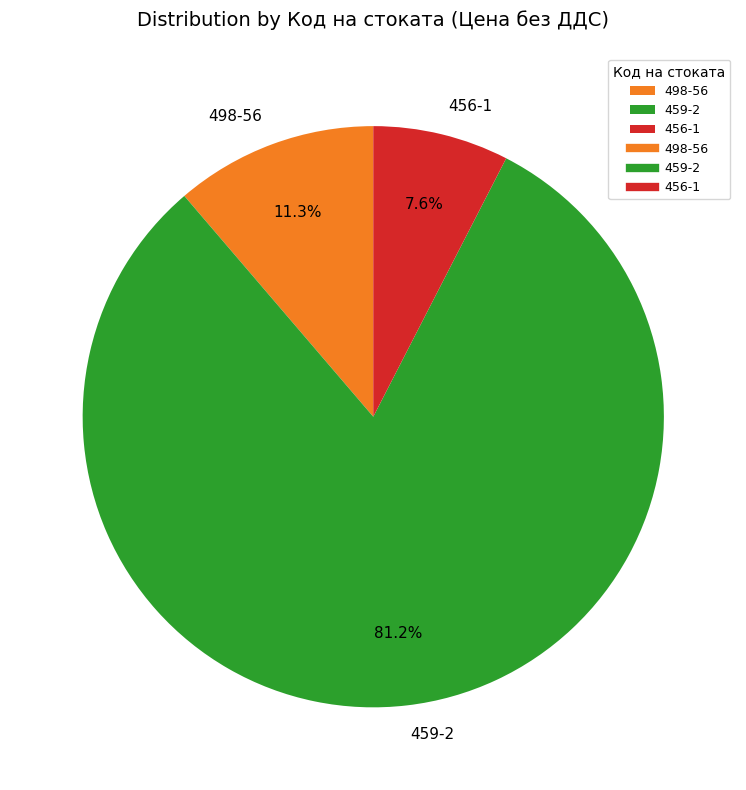

To the nearest percent, what percentage of the pie is 459-2?

81%